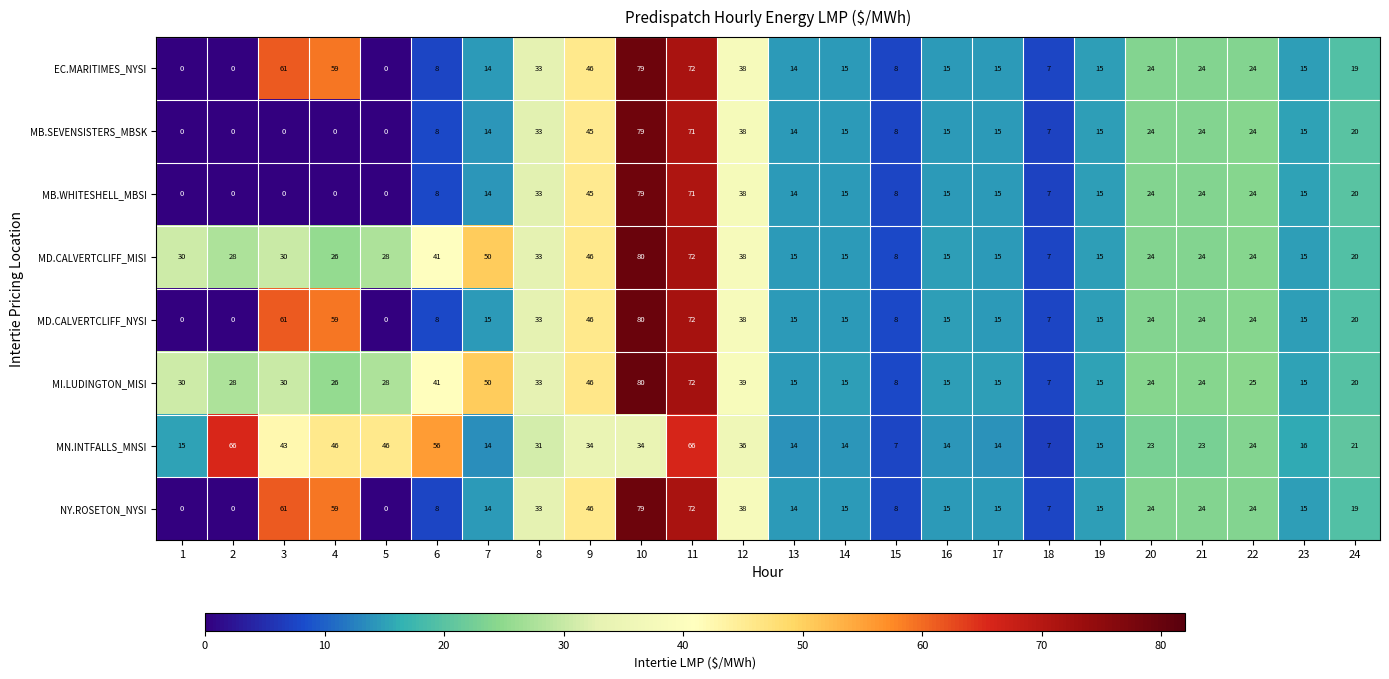

Which series has the largest range (max minus min)?

MD.CALVERTCLIFF_NYSI